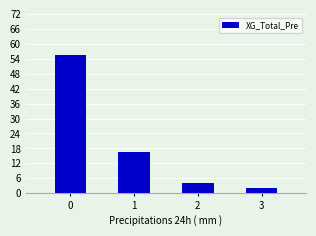

List the labels in order of value, smallest first.

3, 2, 1, 0